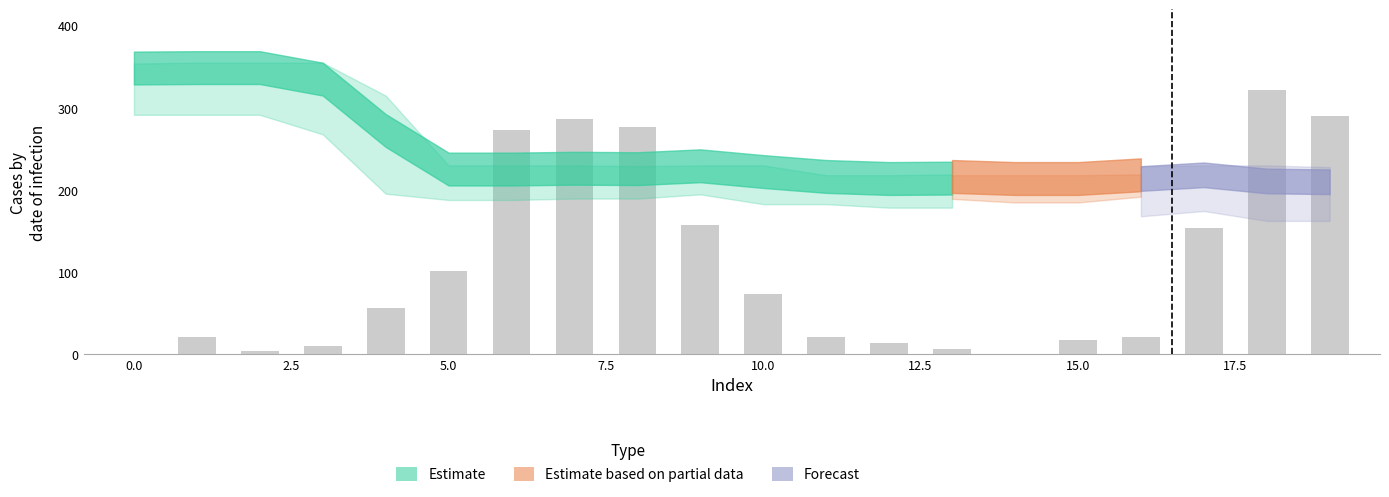

What is the sum of all values?

2107.0